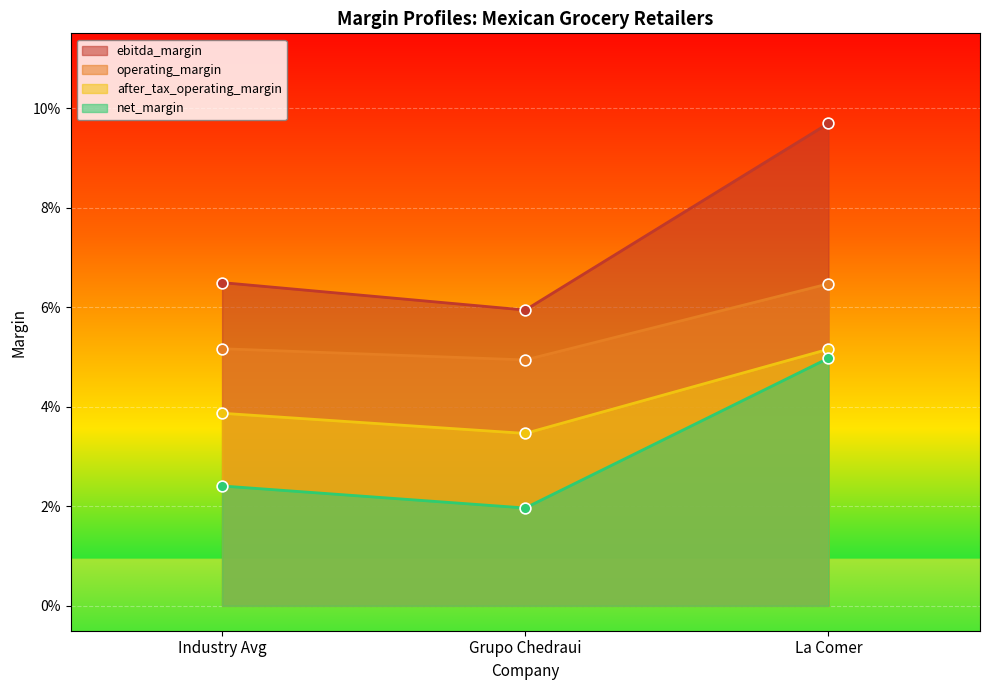

What are all the series names shown in the legend?

ebitda_margin, operating_margin, after_tax_operating_margin, net_margin